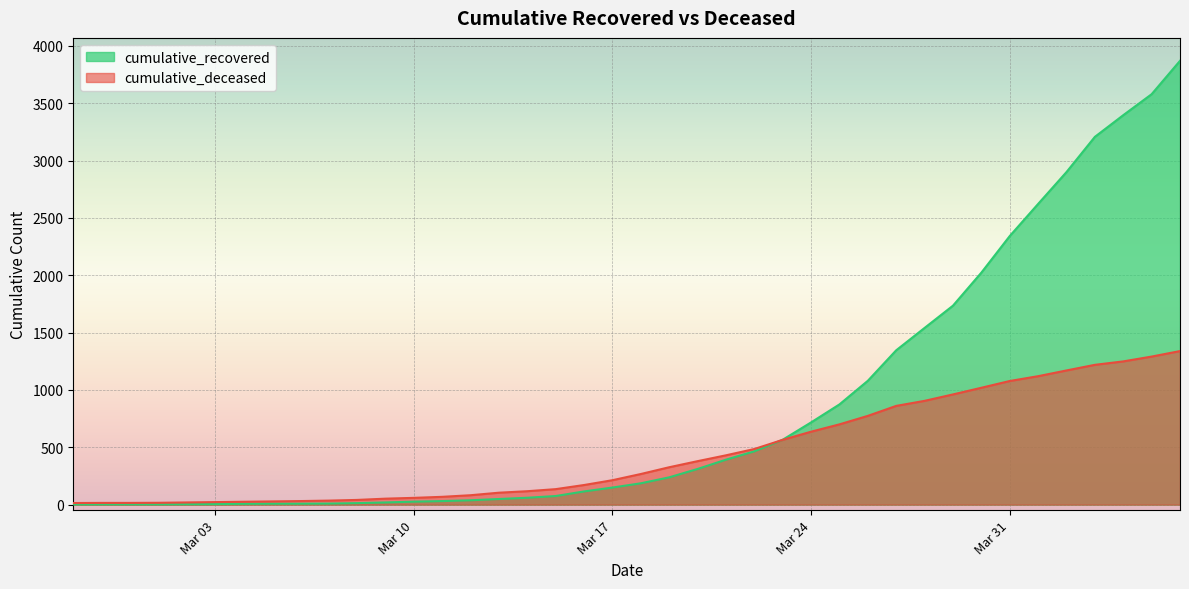

Which series has the largest total across all categories?

cumulative_recovered